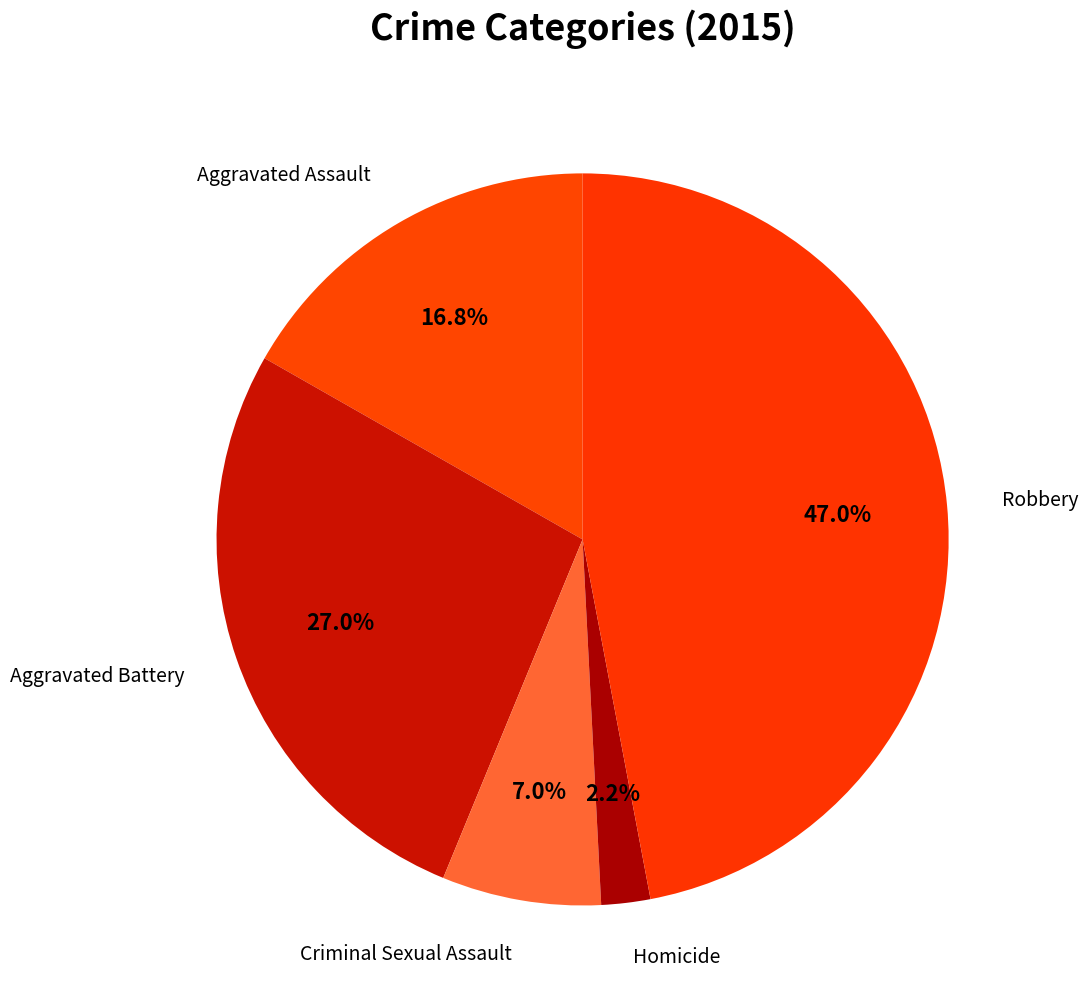

How many segments does this pie chart have?

5